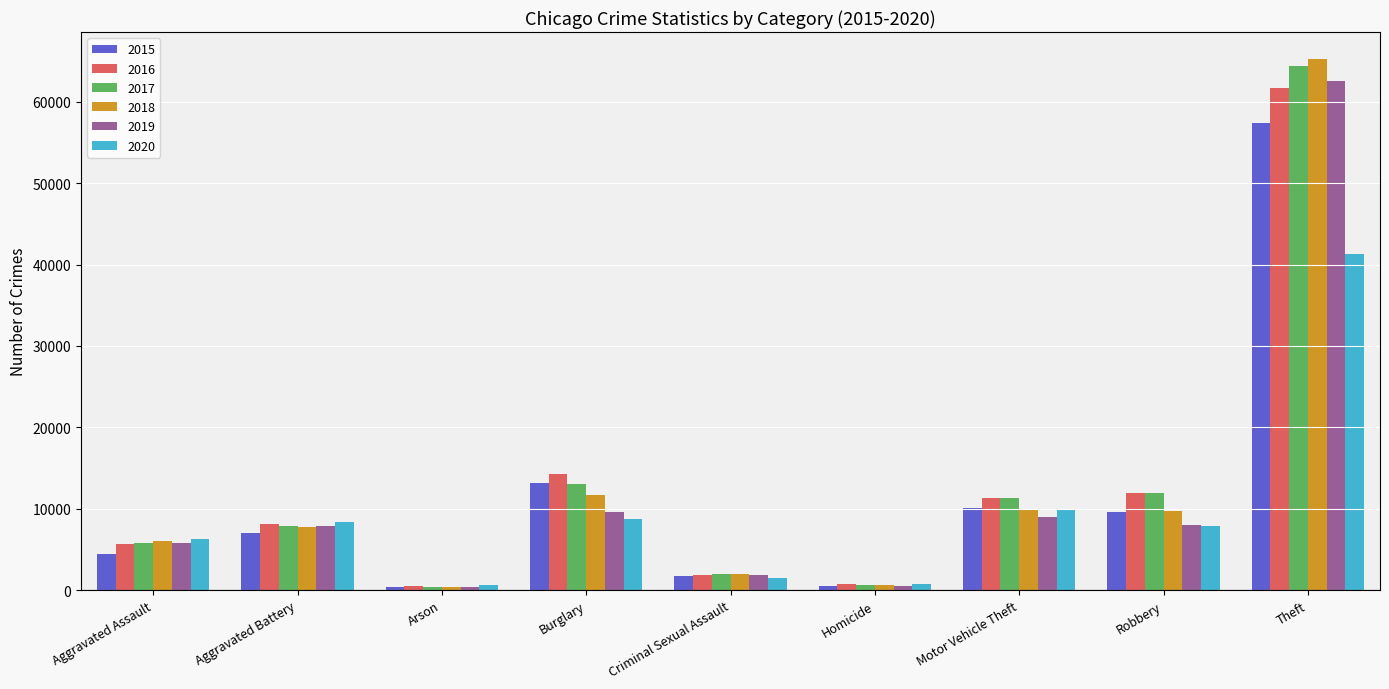

What is the total value across all series at Motor Vehicle Theft?

61654